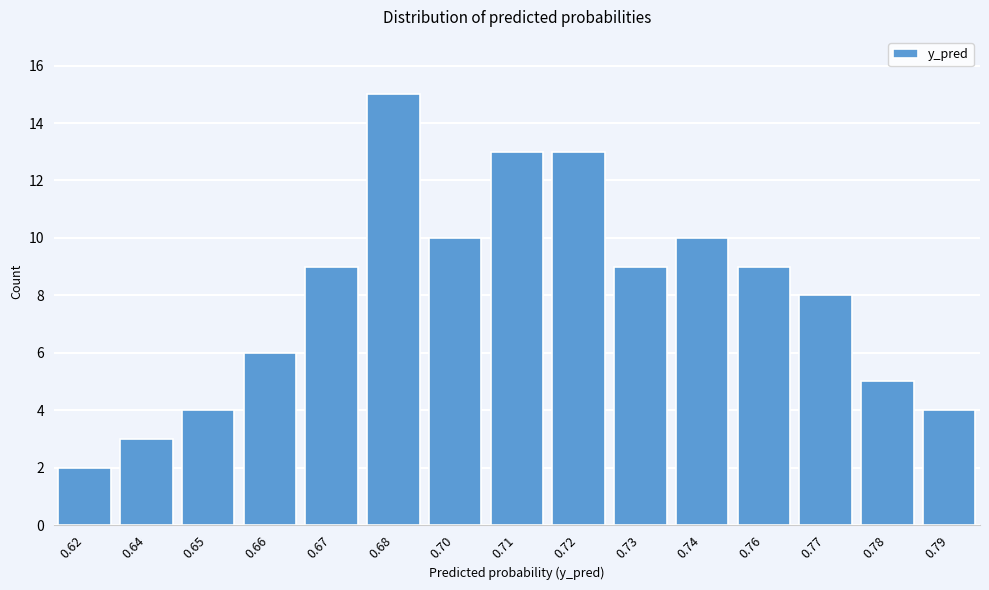

Reading left to right, what are all the values shown in this chart?

2	3	4	6	9	15	10	13	13	9	10	9	8	5	4